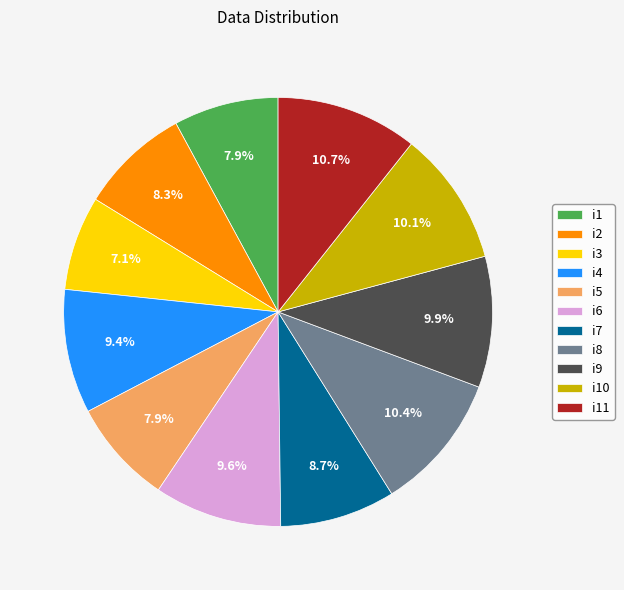

What percentage do i2 and i10 together represent?

18.4%